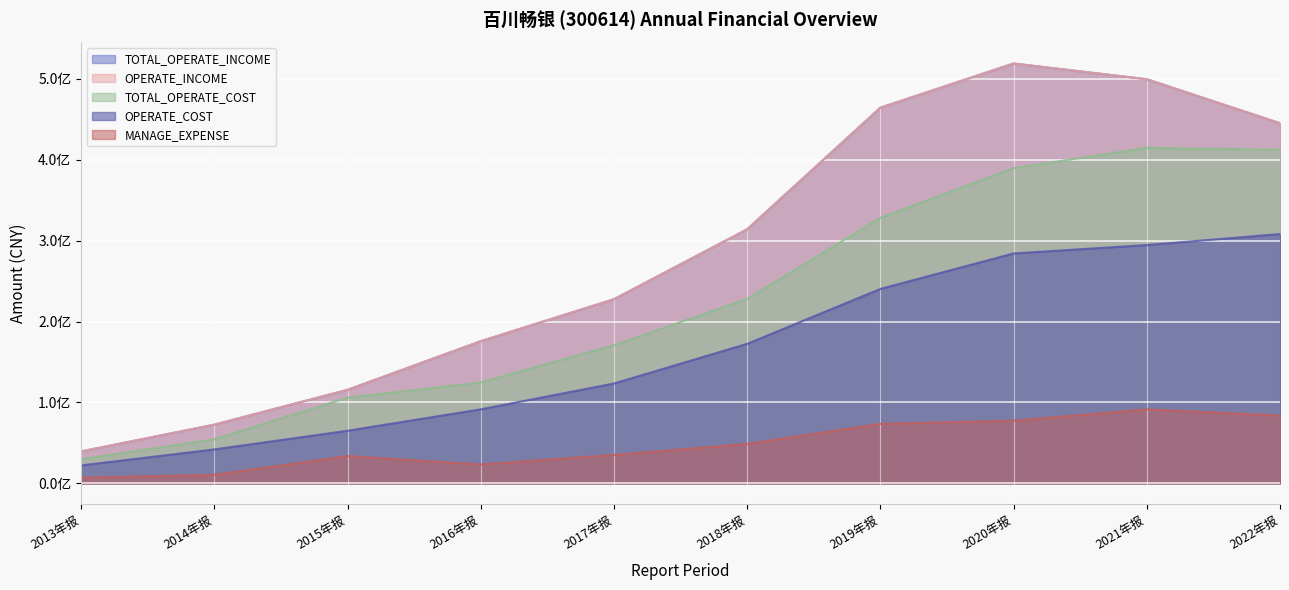

Which label corresponds to the smallest value in the chart?

2013年报